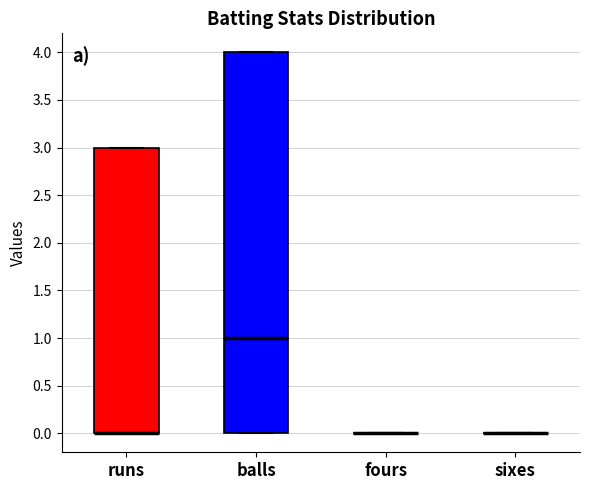

Where is the upper edge of the box for runs on the y-axis? The values are not printed on the chart, so give them approximately, as read against the axis.

3